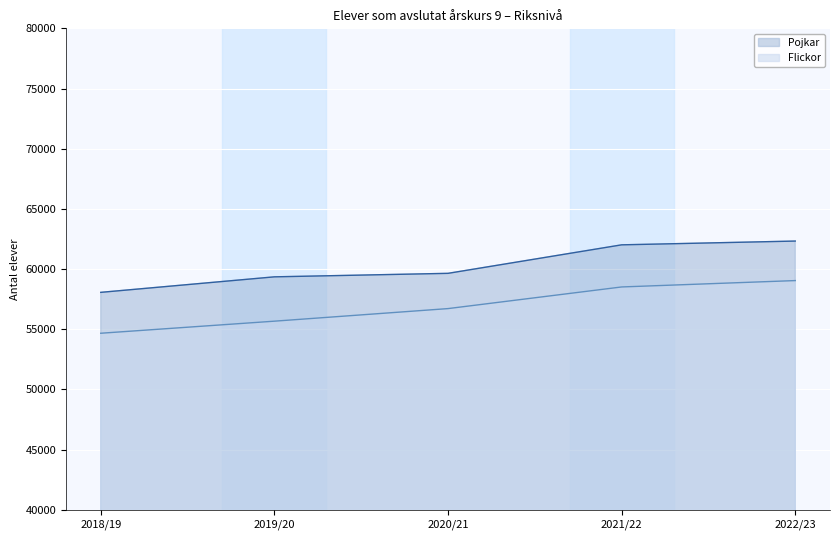

True or false: Pojkar has a value of 59644 at 2020/21.

True